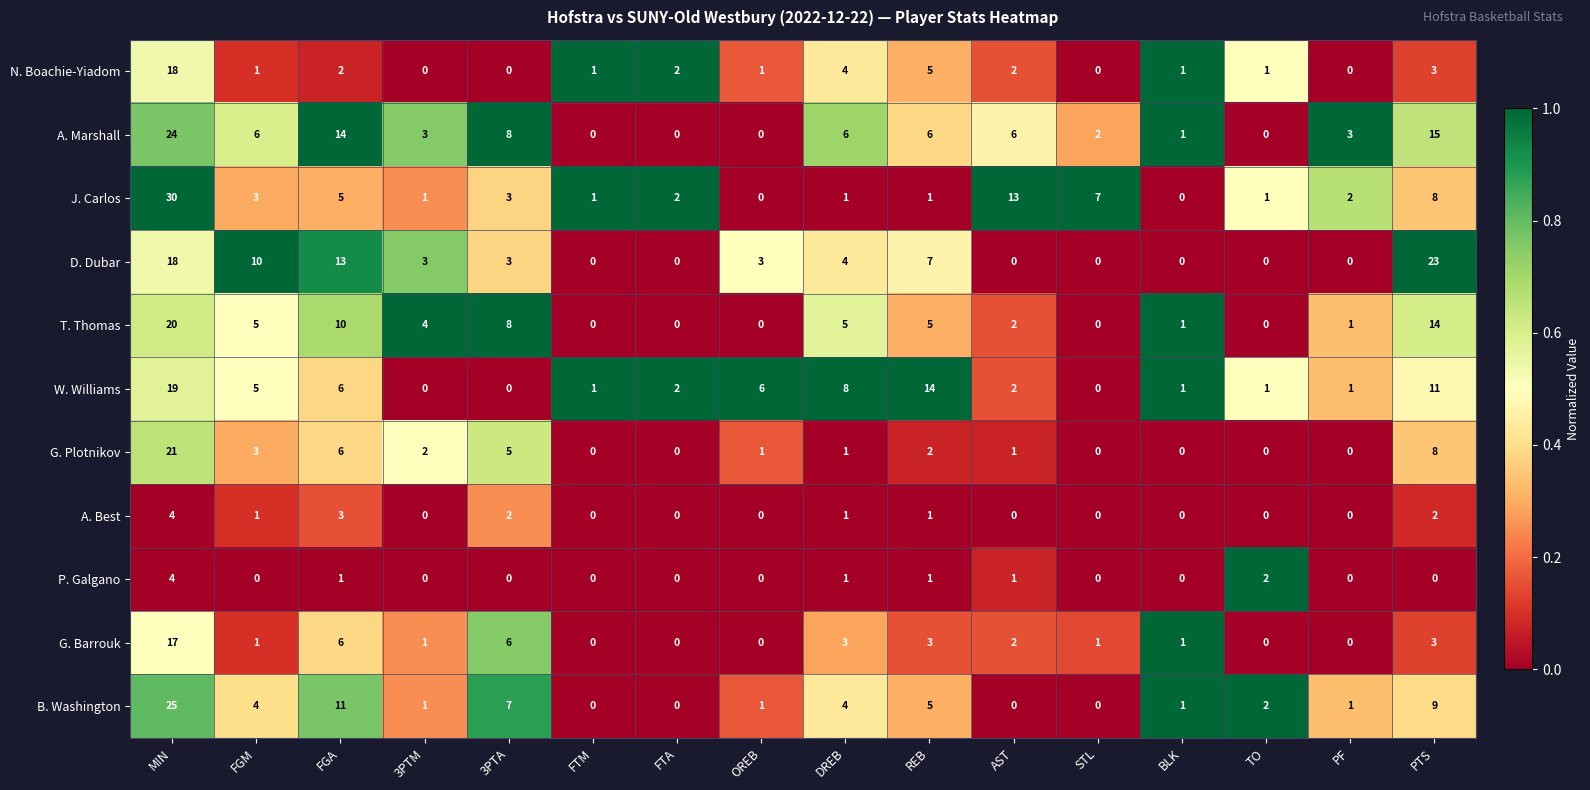

What is the greatest value displayed?

30